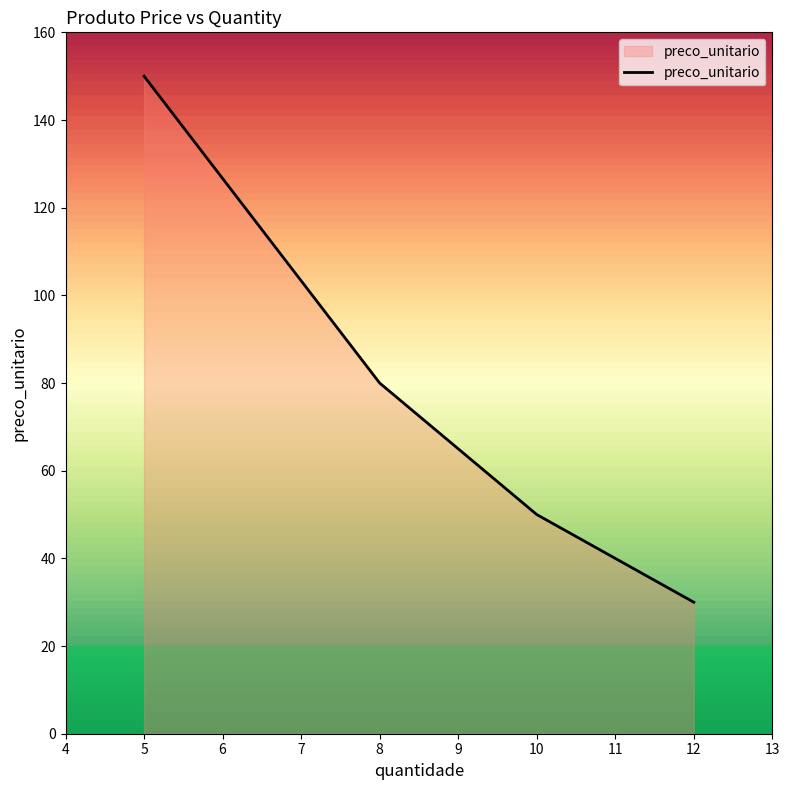

How many lines are shown in the chart?

1